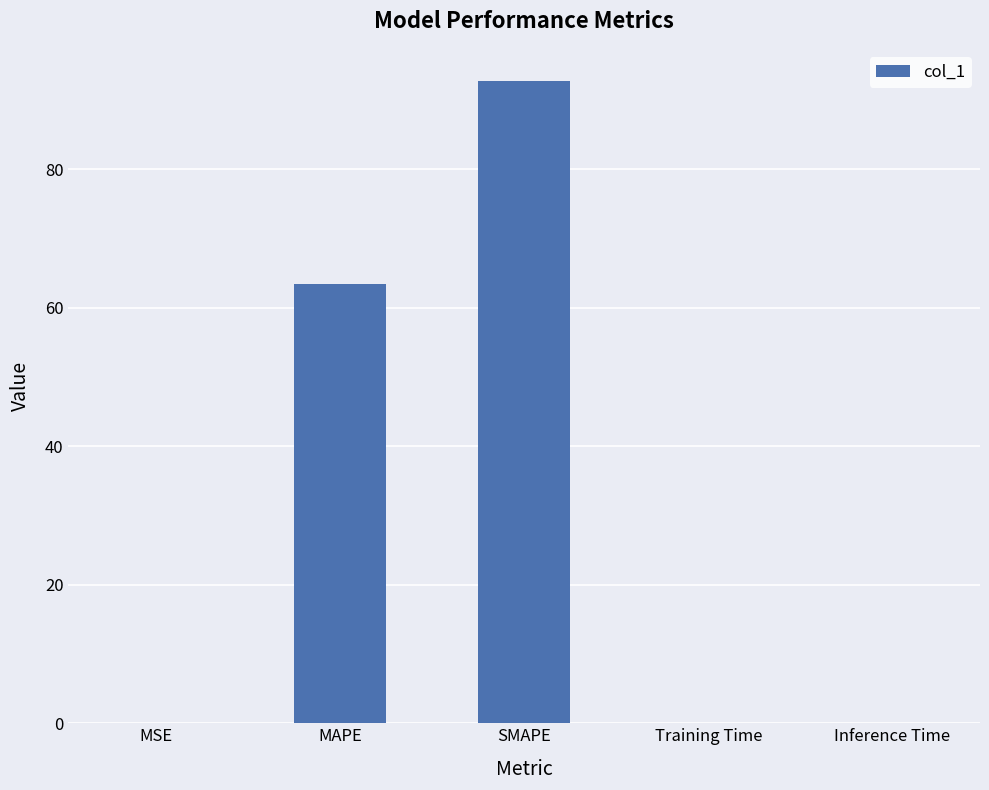

Which has a higher value, MAPE or Inference Time?

MAPE